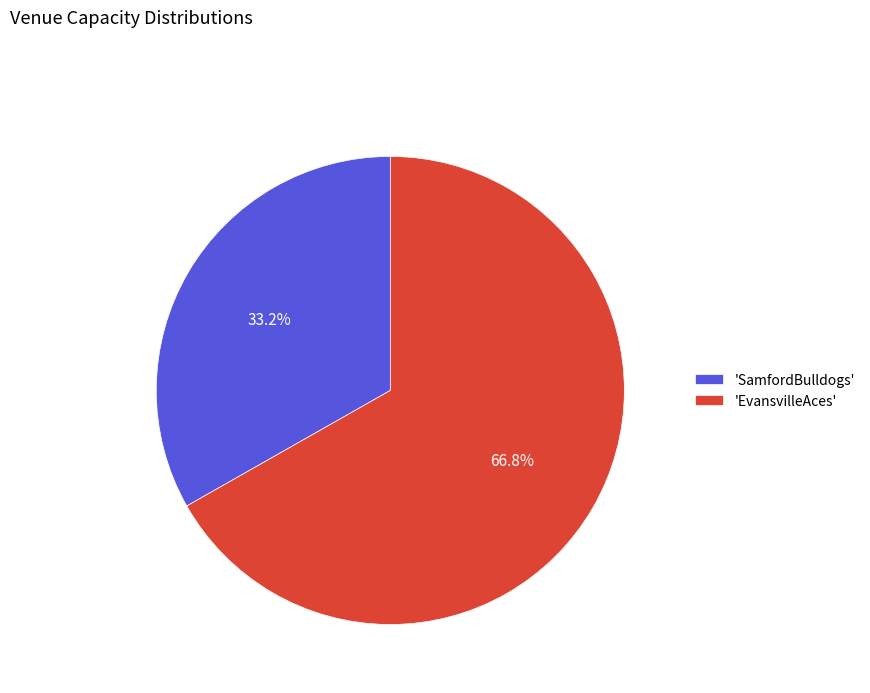

What is the ratio of the value at 'SamfordBulldogs' to the value at 'EvansvilleAces'?

0.5